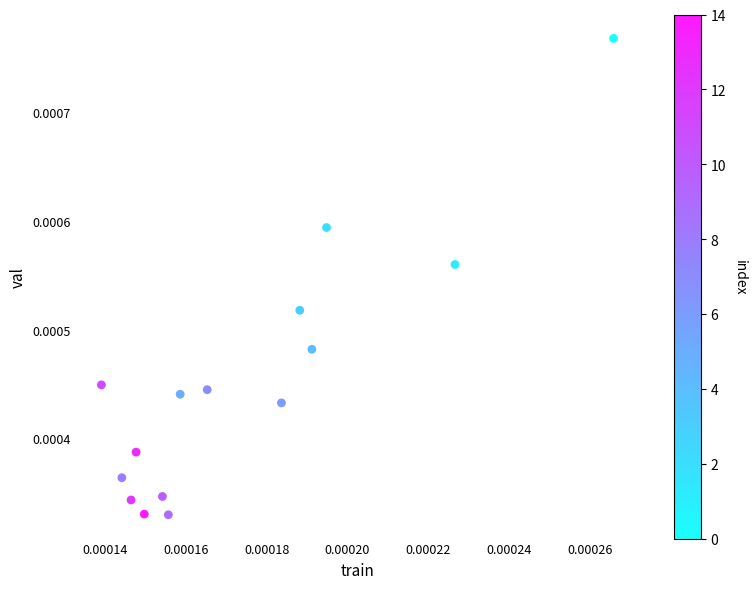

How many points are shown in the scatter plot?

15